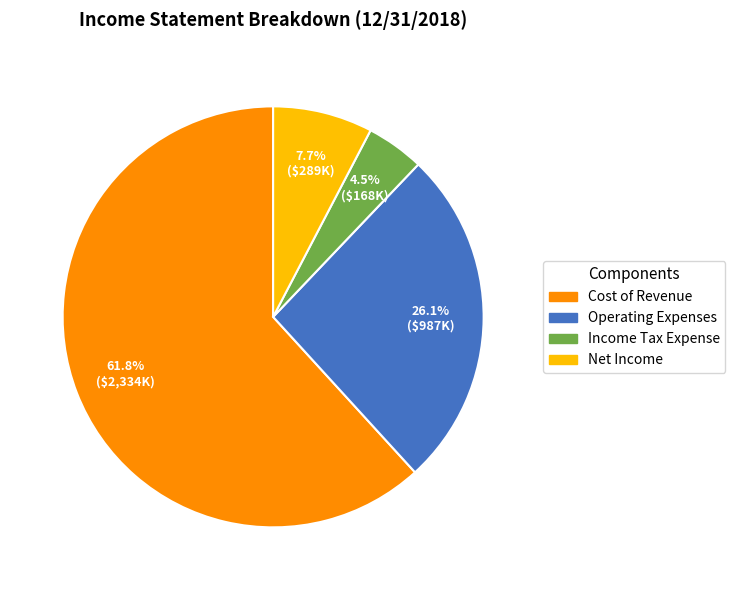

To the nearest percent, what is the average slice percentage?

25%